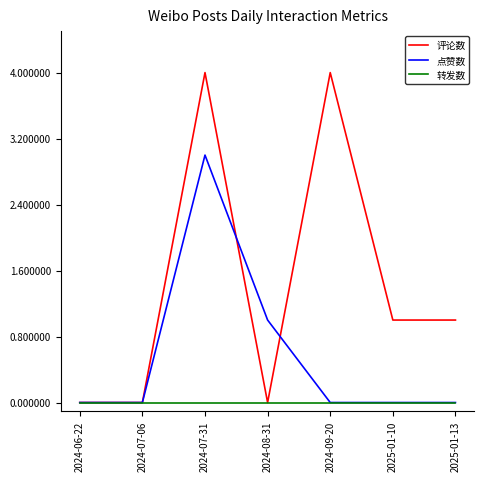

Which series has the largest total across all categories?

评论数